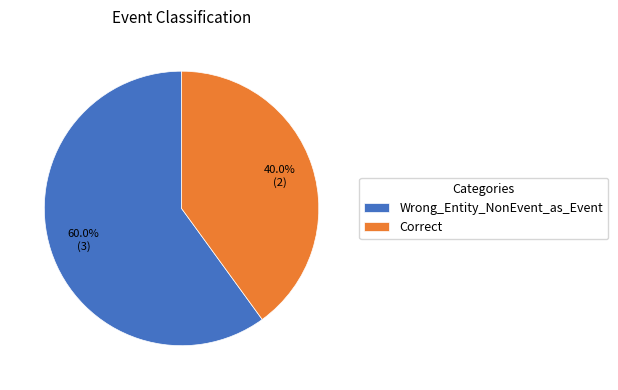

Is it true that Wrong_Entity_NonEvent_as_Event is 60% of the pie?

True